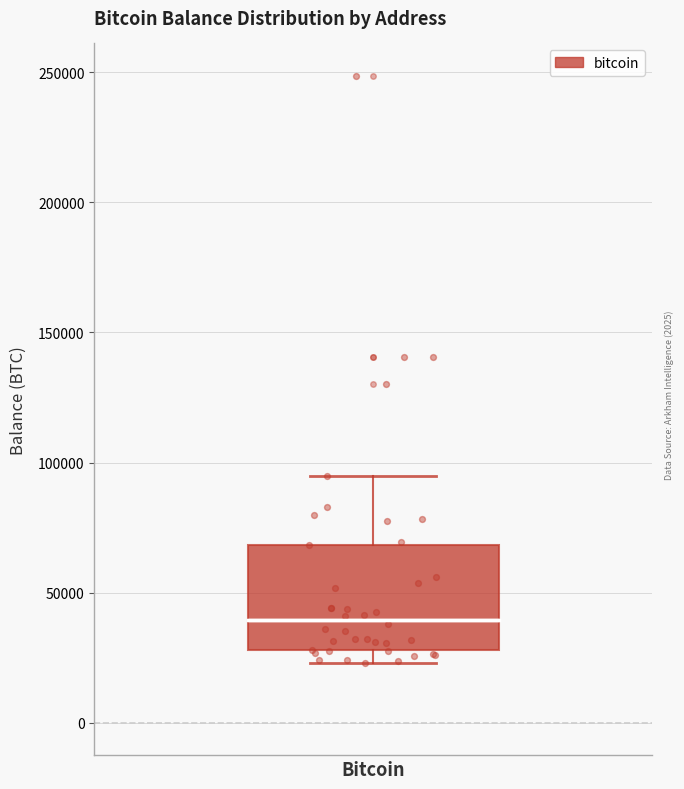

Read this box plot against the y-axis: the position of the median line, the range covered by the box, and the ends of both whiskers. The values are not printed on the chart, so give them approximately, as read against the axis.

median 40000, box 30000 to 70000, whiskers 25000 to 95000